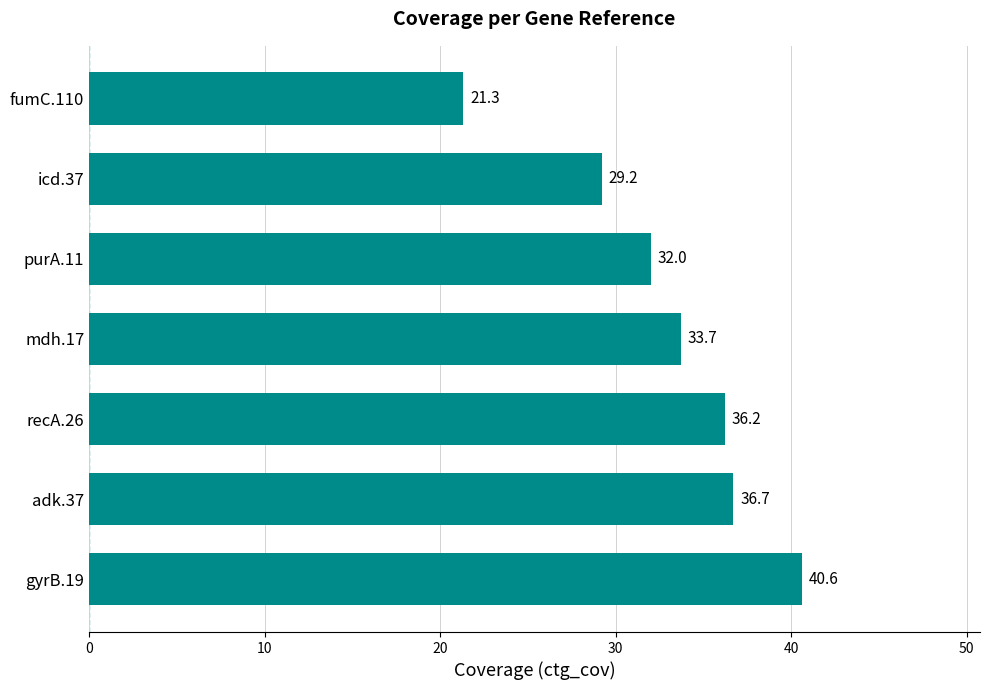

What is the ratio of the value at mdh.17 to the value at fumC.110?

1.6